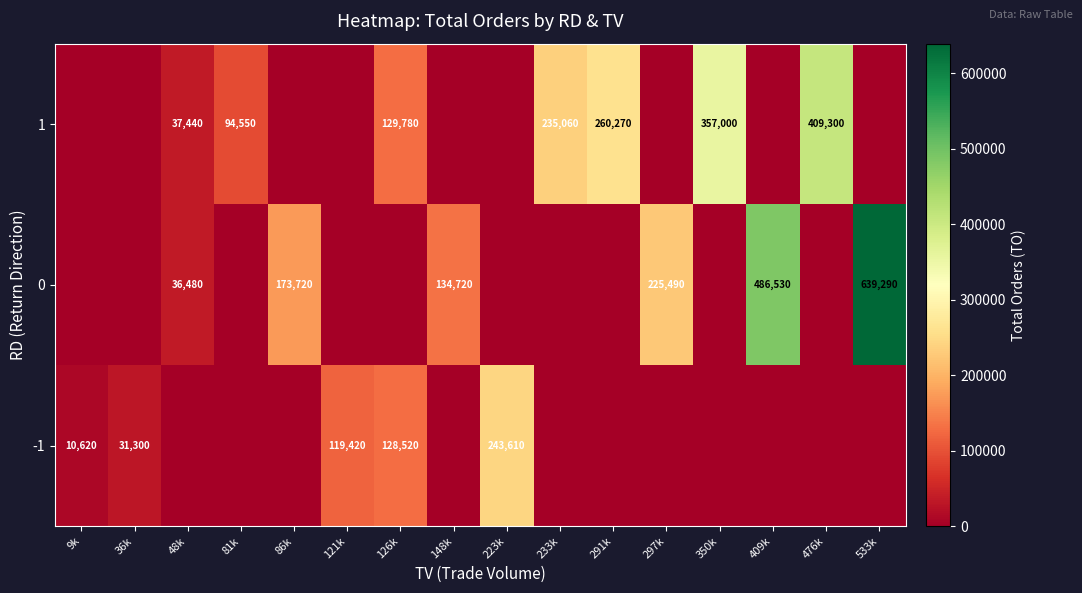

Is it true that -1 equals 84187 at 86k?

False